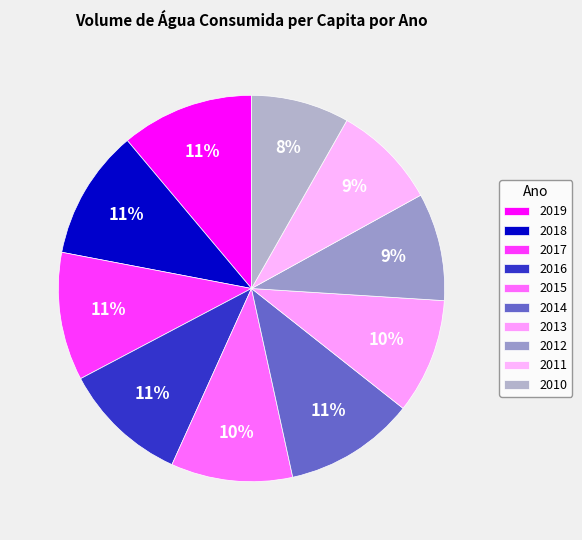

Is there any slice that represents more than half of the pie?

No